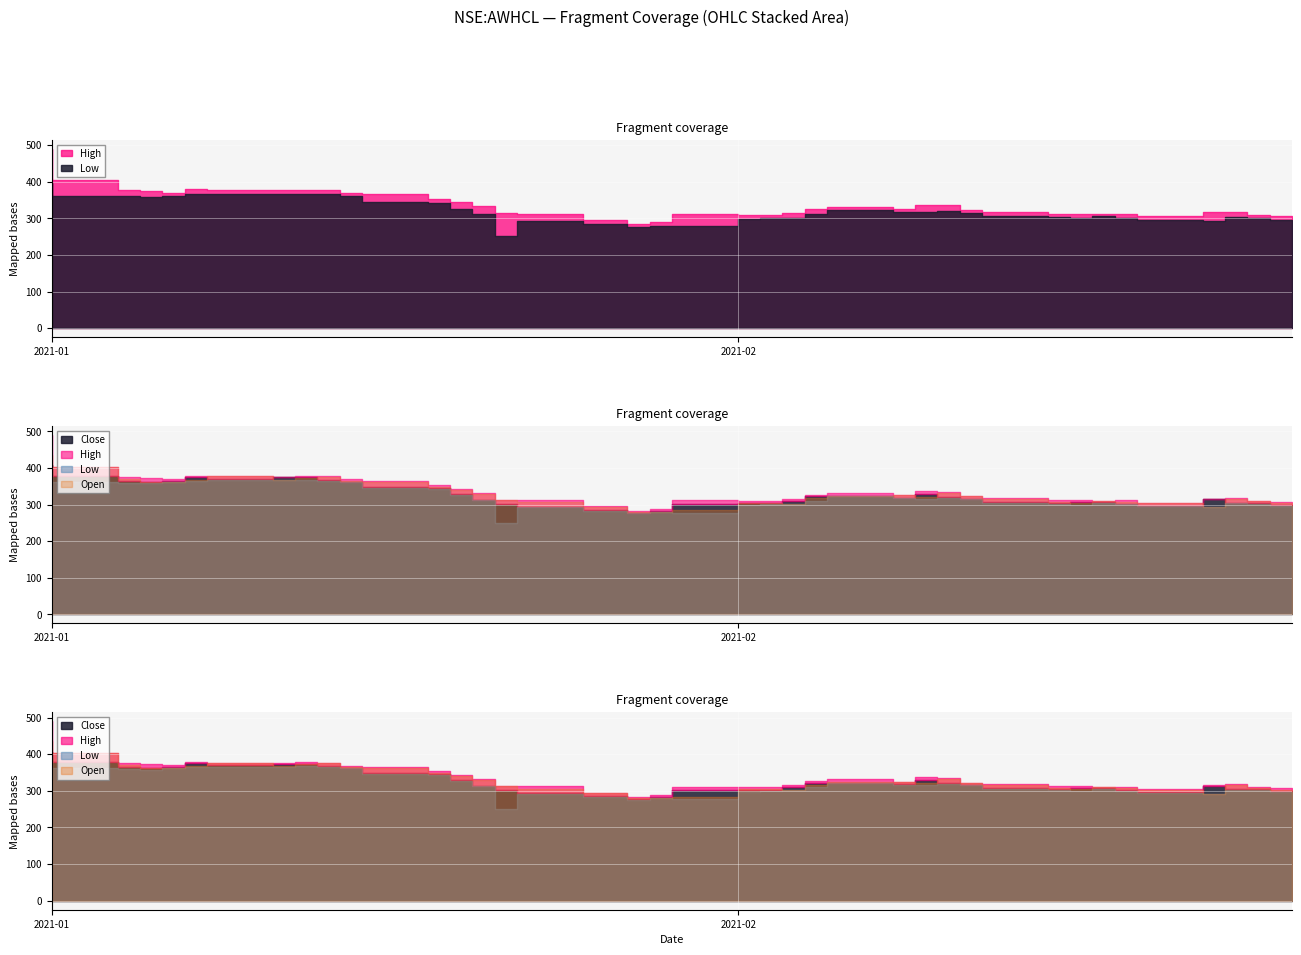

At which category is the sum across all series the highest?

2021-01-01